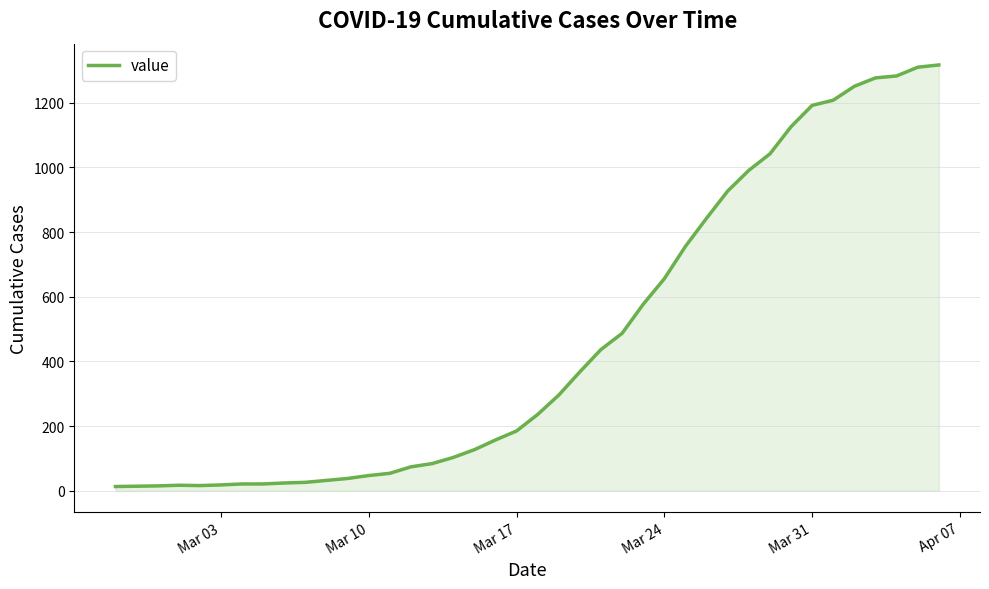

What is the maximum value shown in the chart?

1317